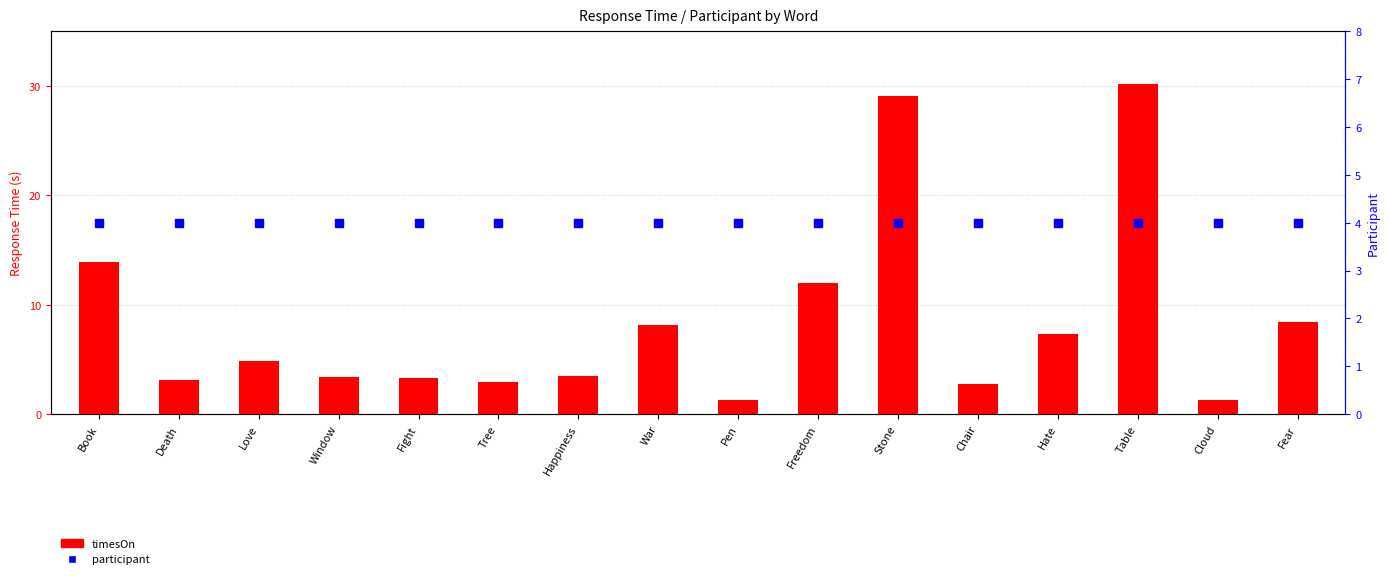

At which category is the sum across all series the highest?

Table